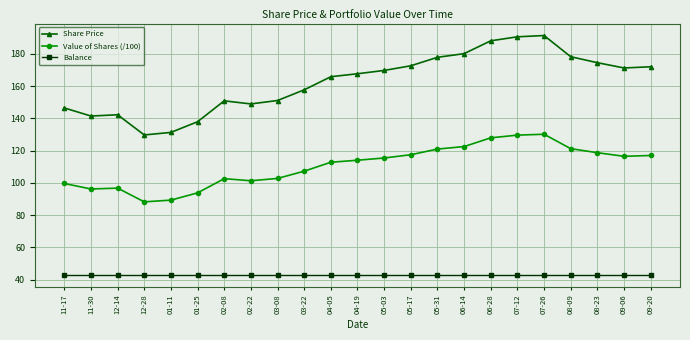

Is the value of Value of Shares (/100) at 05-31 greater than the value of Share Price at 11-30?

No